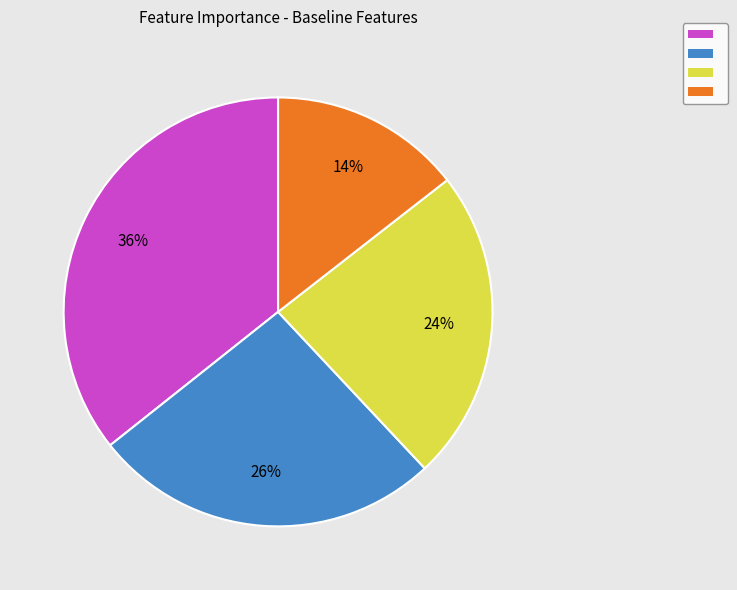

Is there any slice that represents more than half of the pie?

No